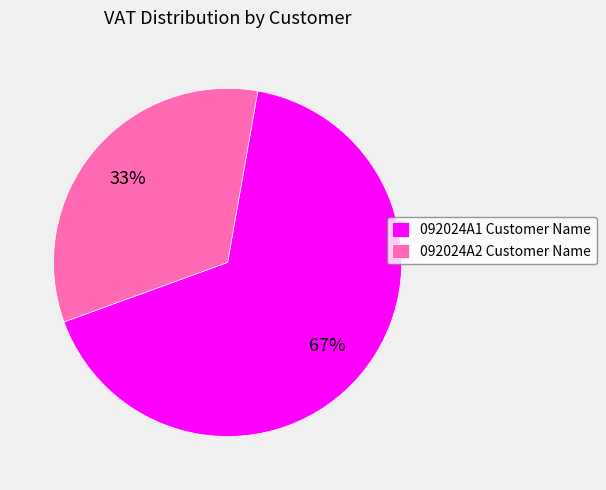

Is it true that 092024A1 Customer Name is 67% of the pie?

True